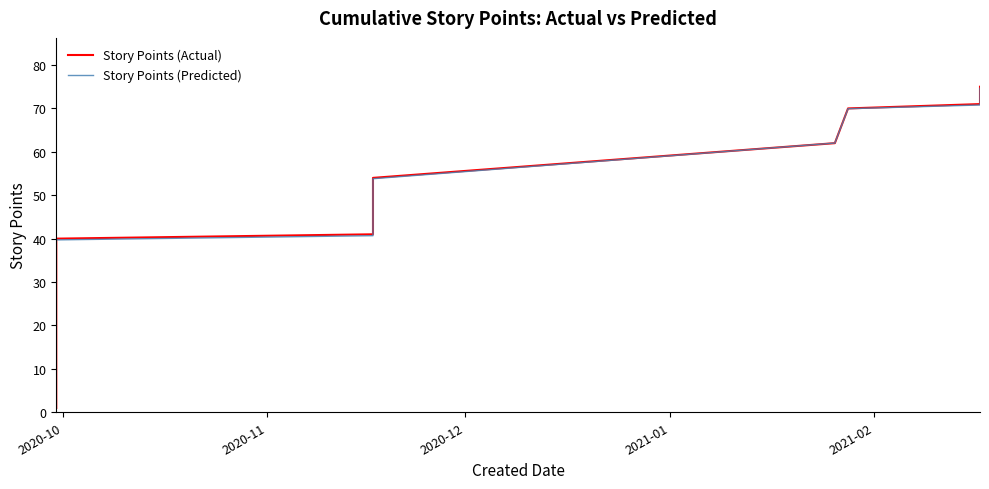

How many intersections are there between Story Points (Predicted) and Story Points (Actual)?

10